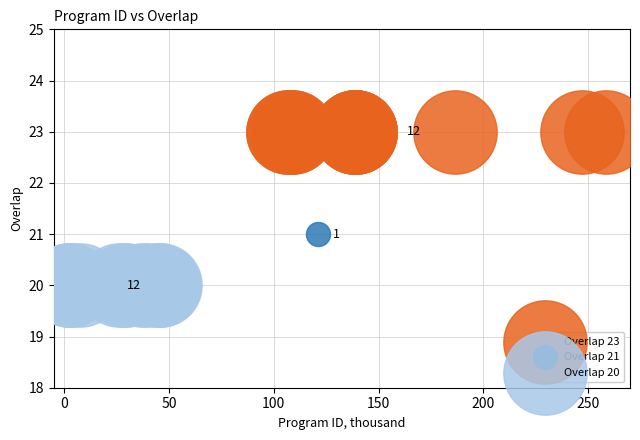

What are all the series names shown in the legend?

Overlap 23, Overlap 21, Overlap 20